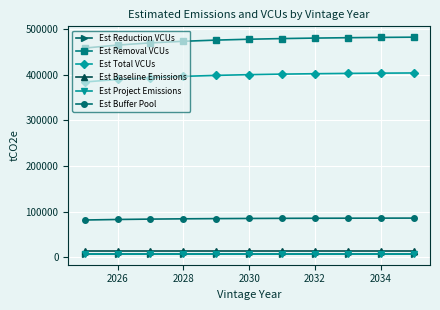

True or false: Est Removal VCUs and Est Buffer Pool cross at least once.

False